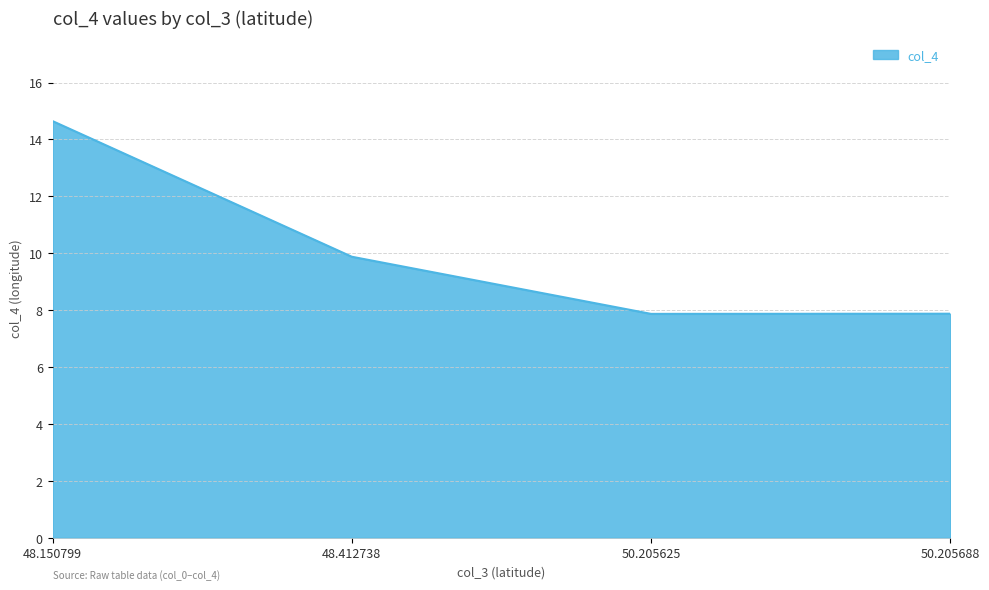

Count the number of categories in the chart.

4